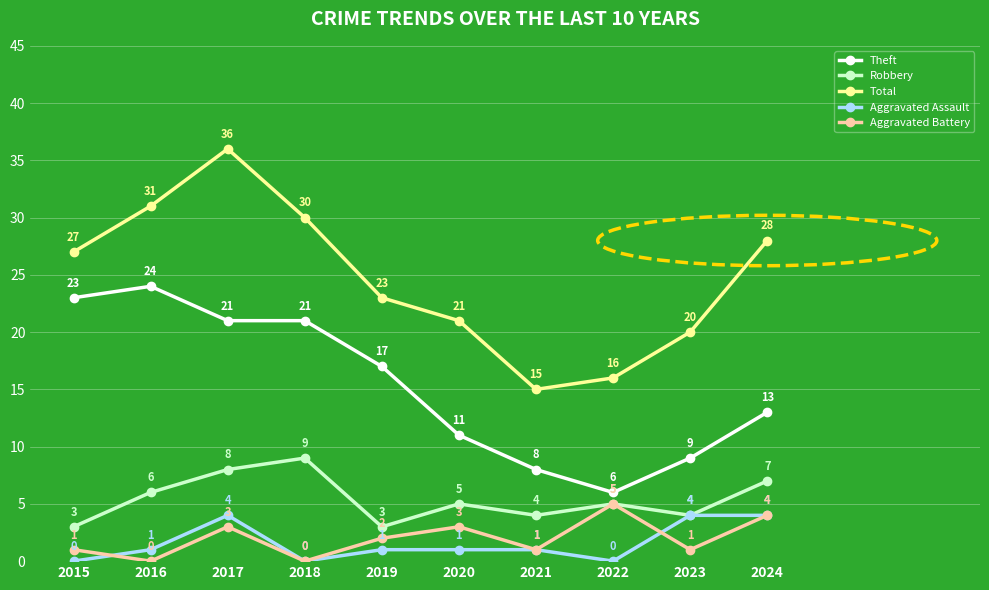

The value of Robbery at 2018 is 4. True or false?

False